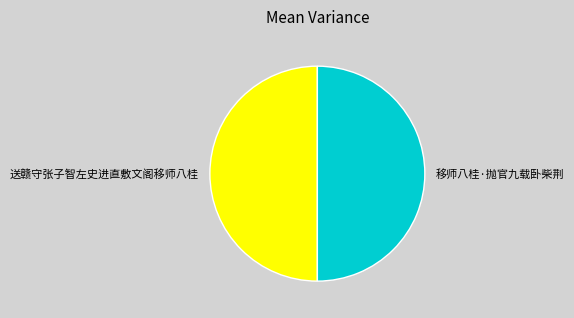

What is the ratio of the value at 送赣守张子智左史进直敷文阁移师八桂 to the value at 移师八桂·抛官九载卧柴荆?

1.0